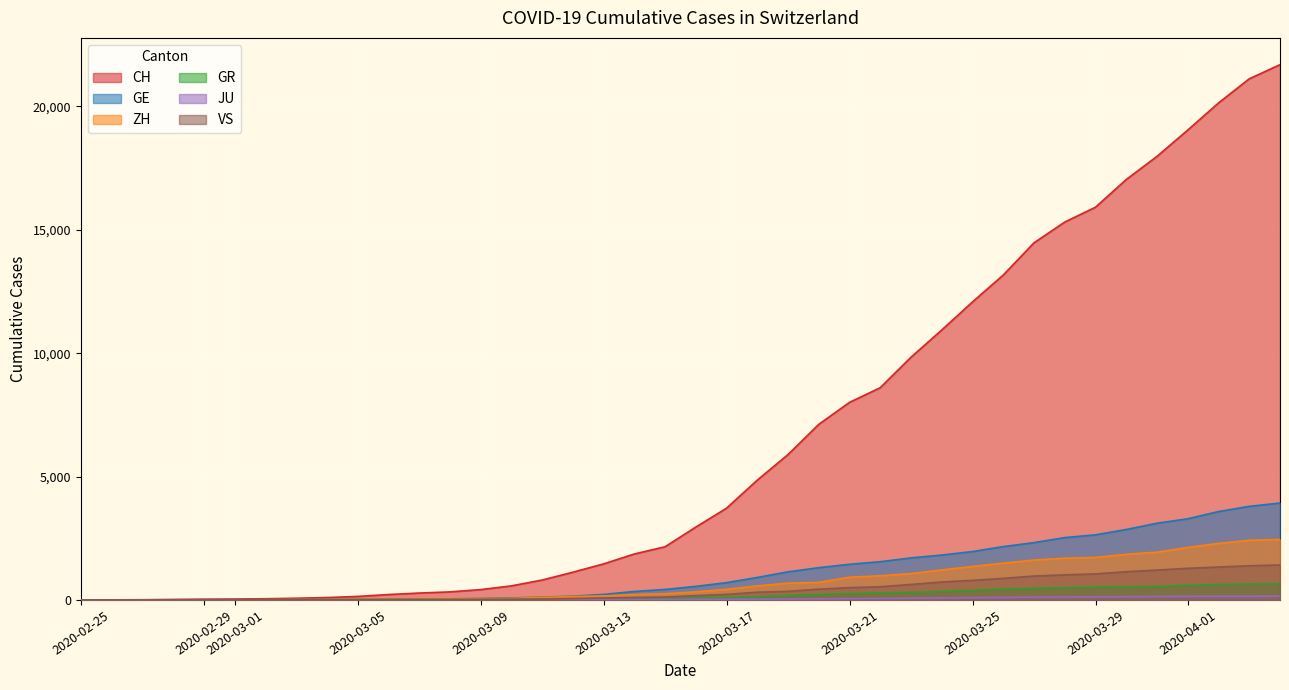

At how many categories does at least one series exceed 7410?

15